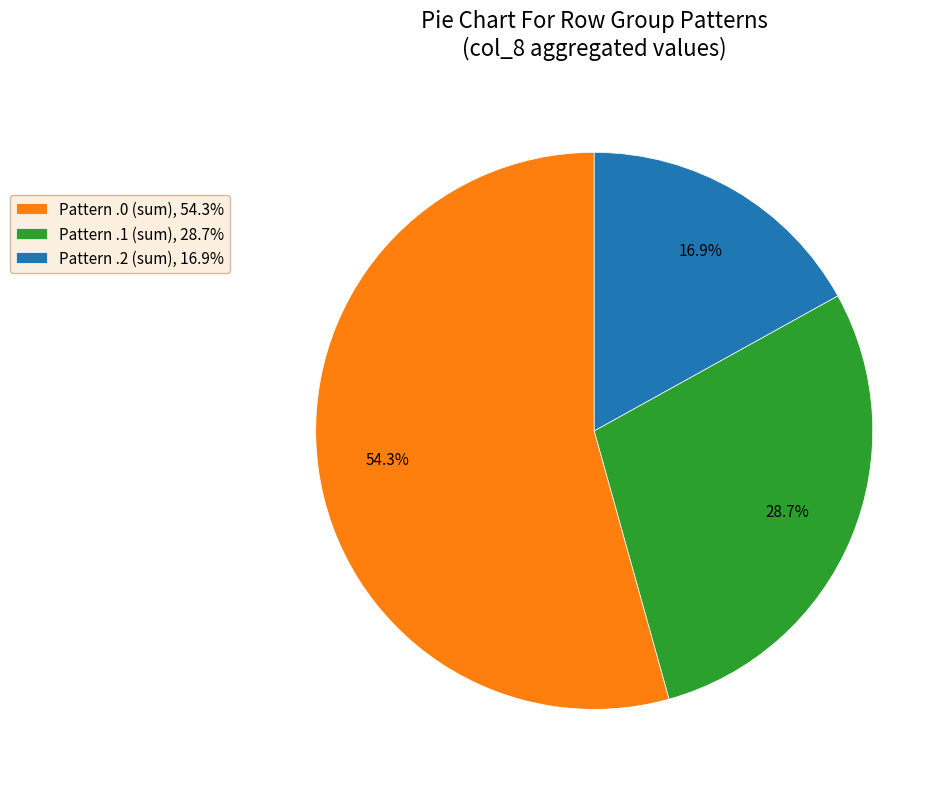

Between Pattern .2 (sum), 16.9% and Pattern .1 (sum), 28.7%, which is larger?

Pattern .1 (sum), 28.7%